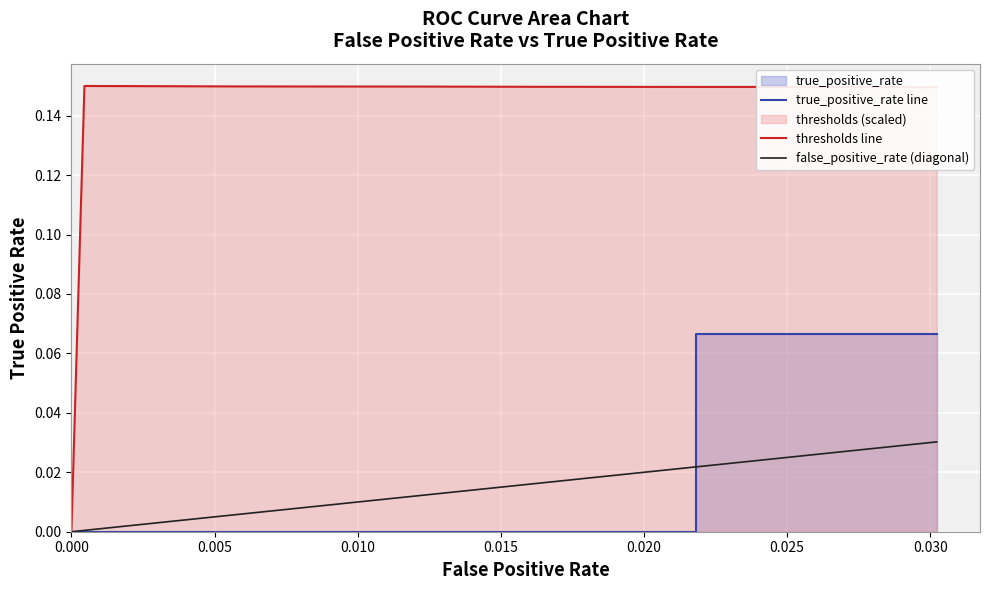

Which series has the widest spread of values?

thresholds line